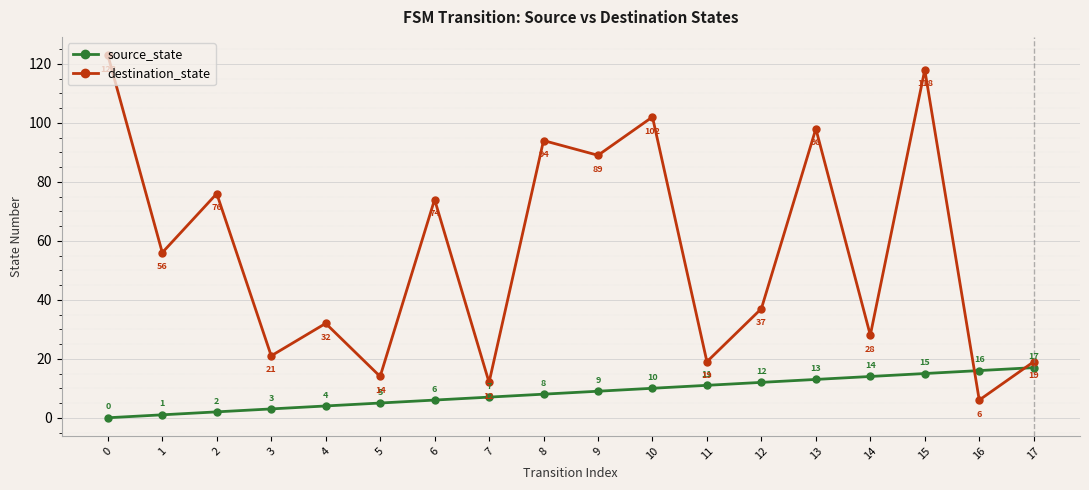

What is the sum of all source_state values?

153